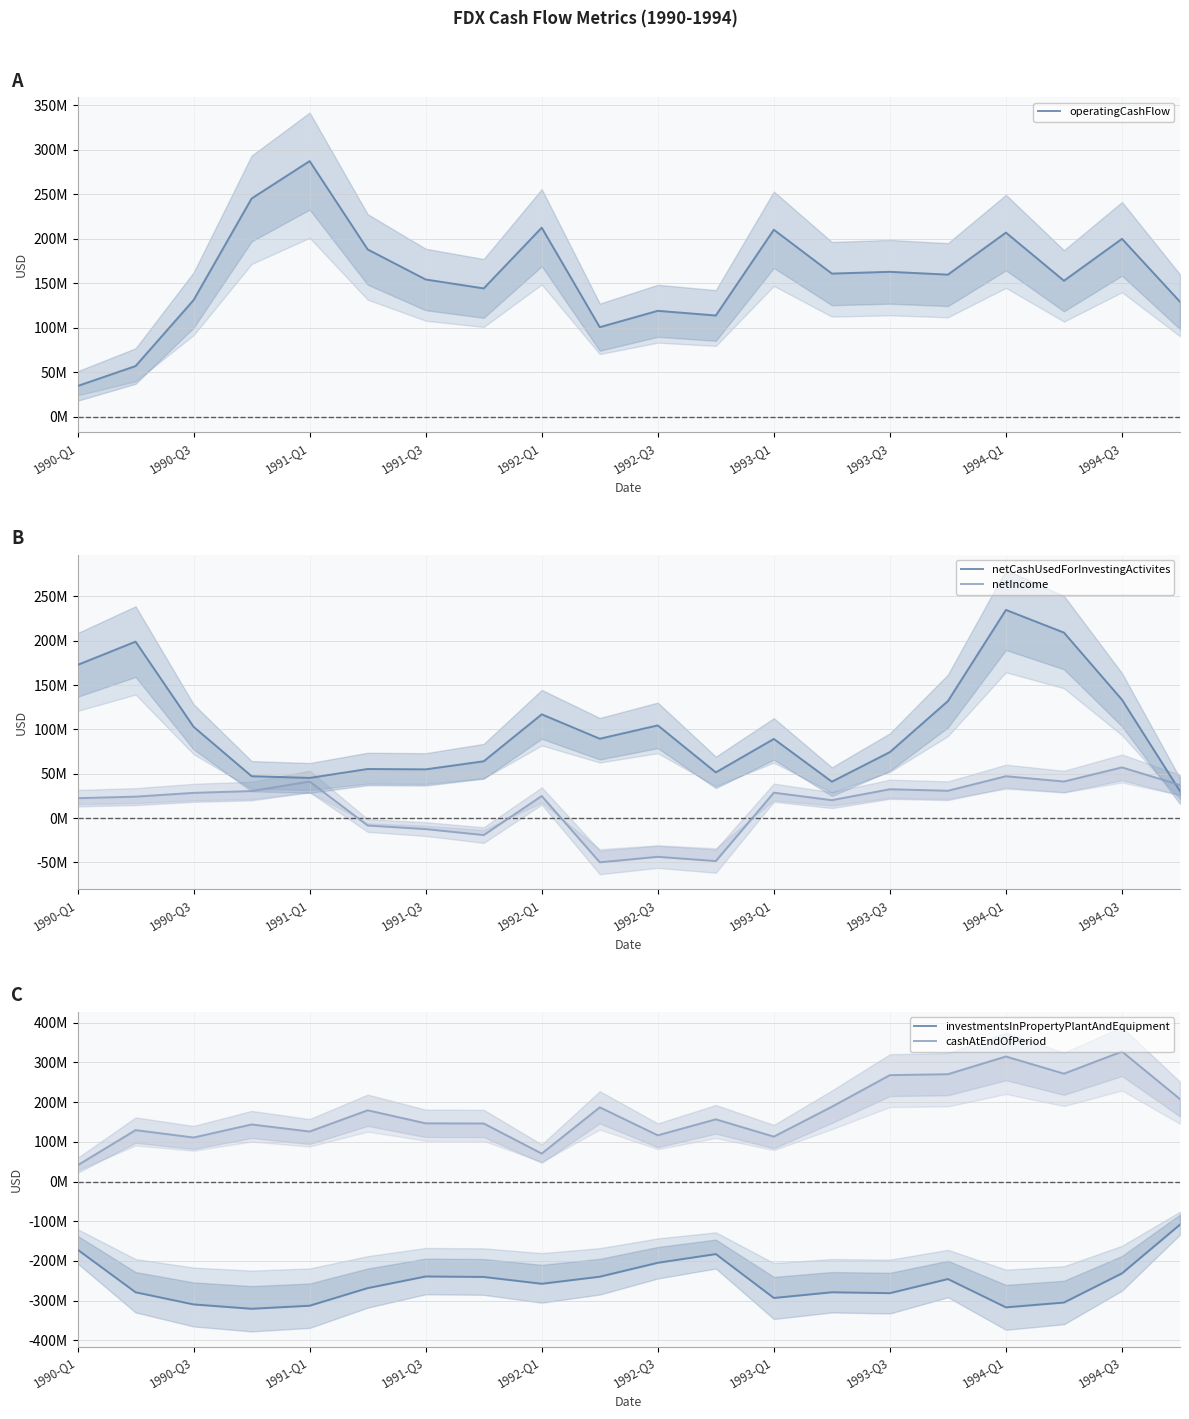

List the series in order of their peak value, lowest first.

investmentsInPropertyPlantAndEquipment, netIncome, netCashUsedForInvestingActivites, operatingCashFlow, cashAtEndOfPeriod